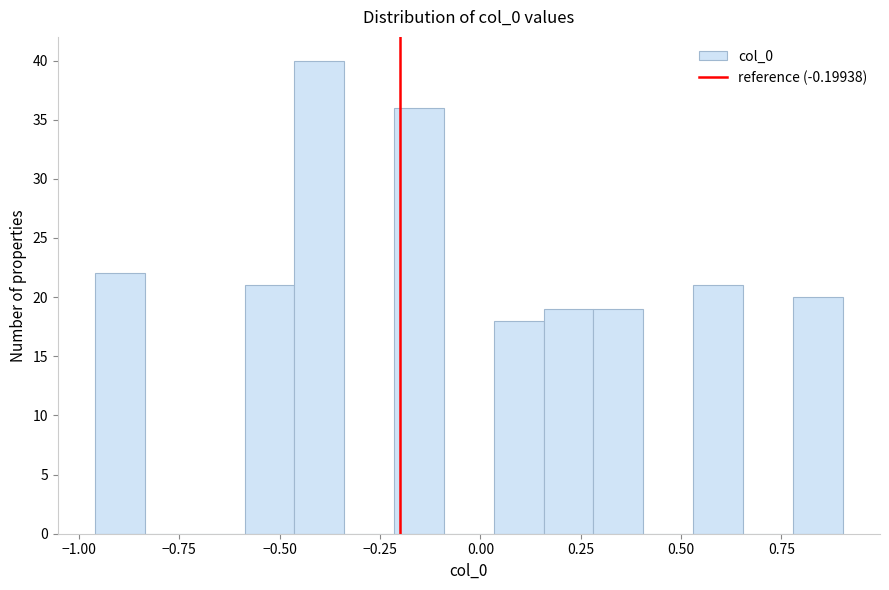

Around what value on the x-axis is the tallest bar? Give the approximate position of its centre, as read against the axis.

-0.40